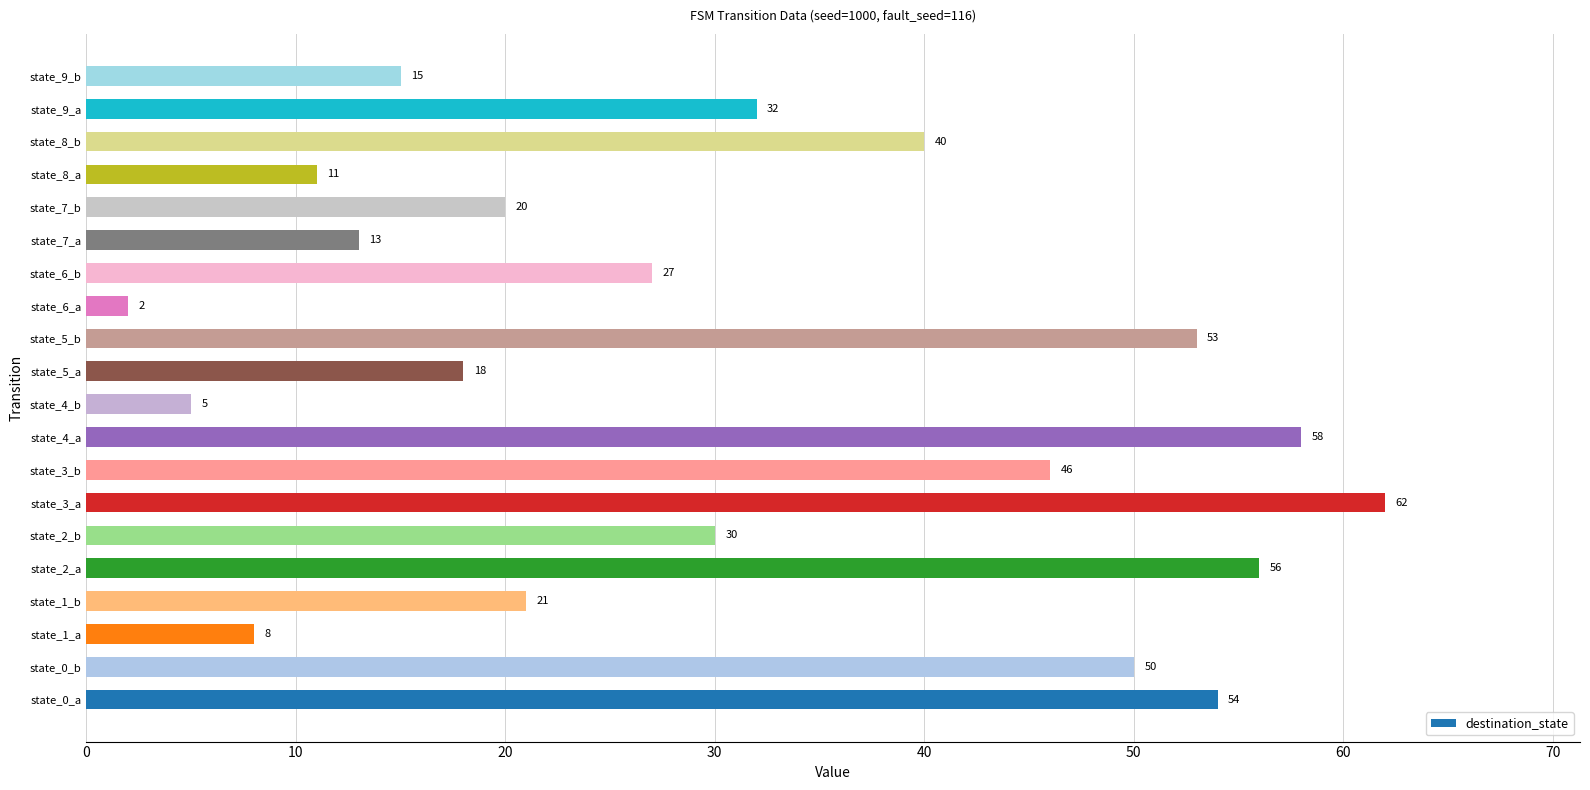

How many values are below 30?

10